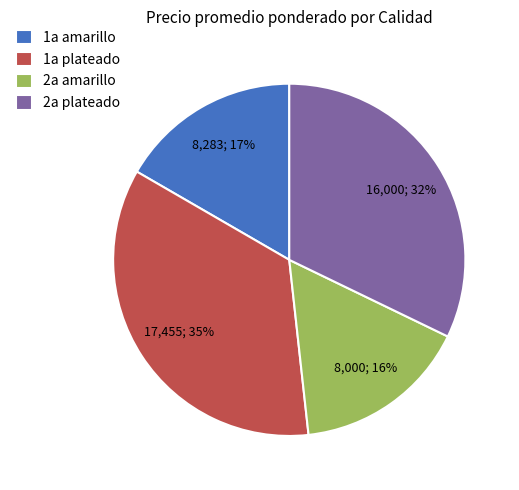

How many segments does this pie chart have?

4